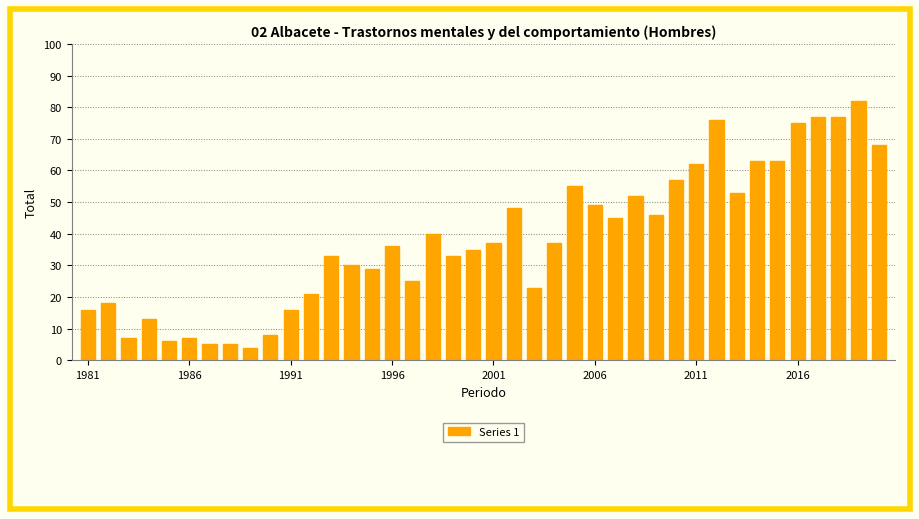

What is the sum of all values?

1532